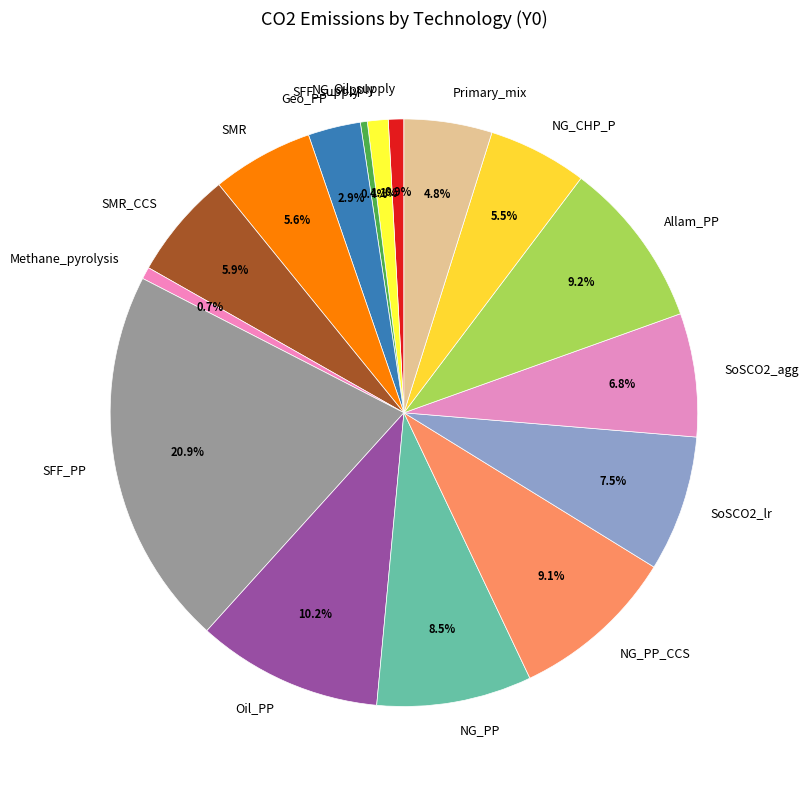

What is the total percentage of NG_supply and SoSCO2_lr?

8.6%